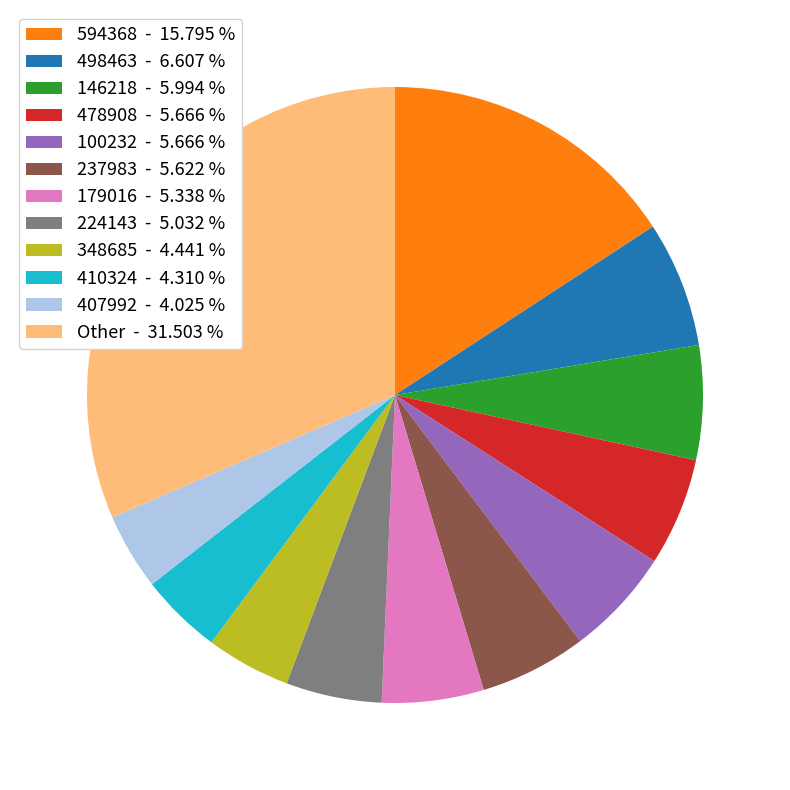

Do 224143 - 5.032 % and 594368 - 15.795 % together represent more than half of the pie?

No